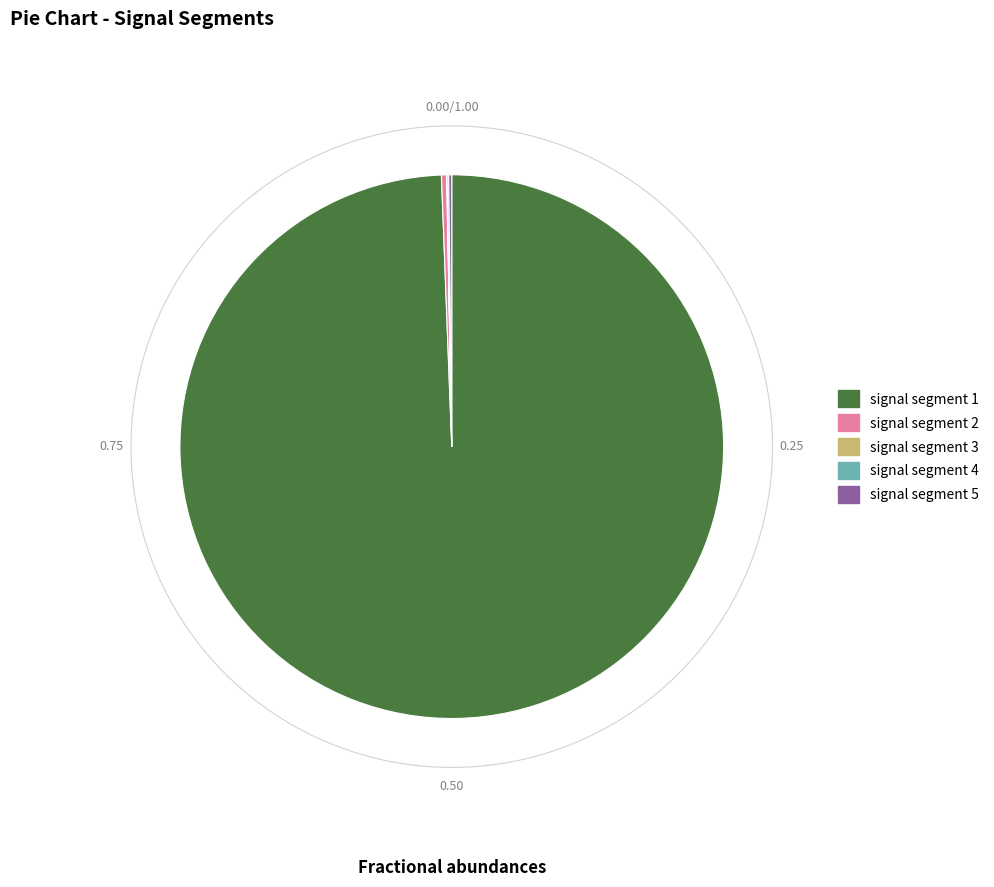

What is the smallest slice in the pie chart?

signal segment 3